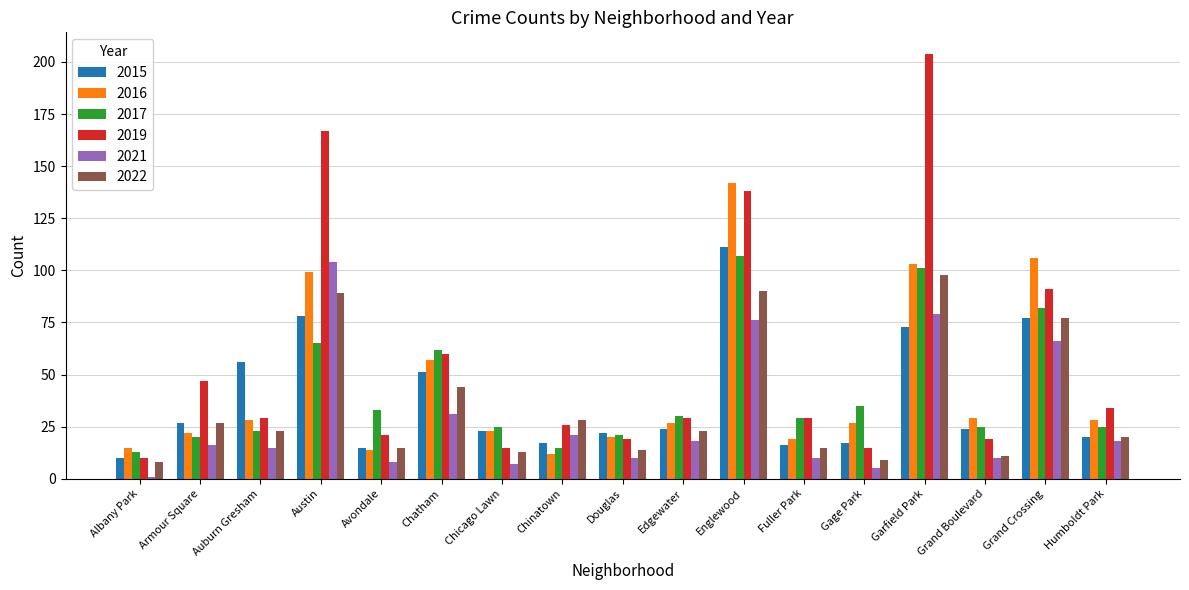

True or false: 2017 has a value of 20 at Armour Square.

True